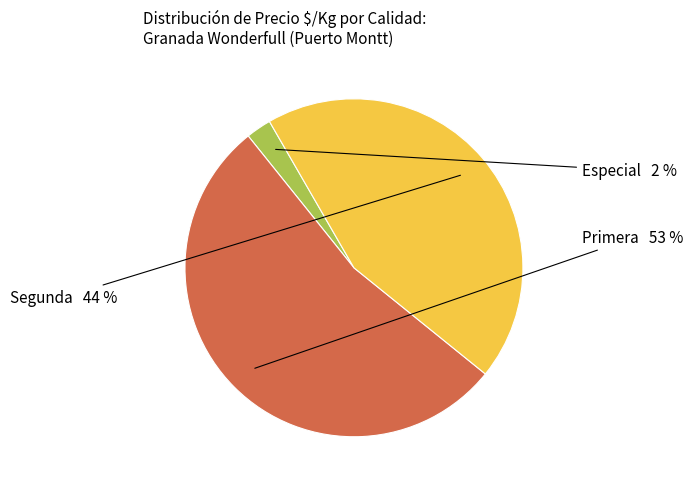

Is there any slice that represents more than half of the pie?

Yes